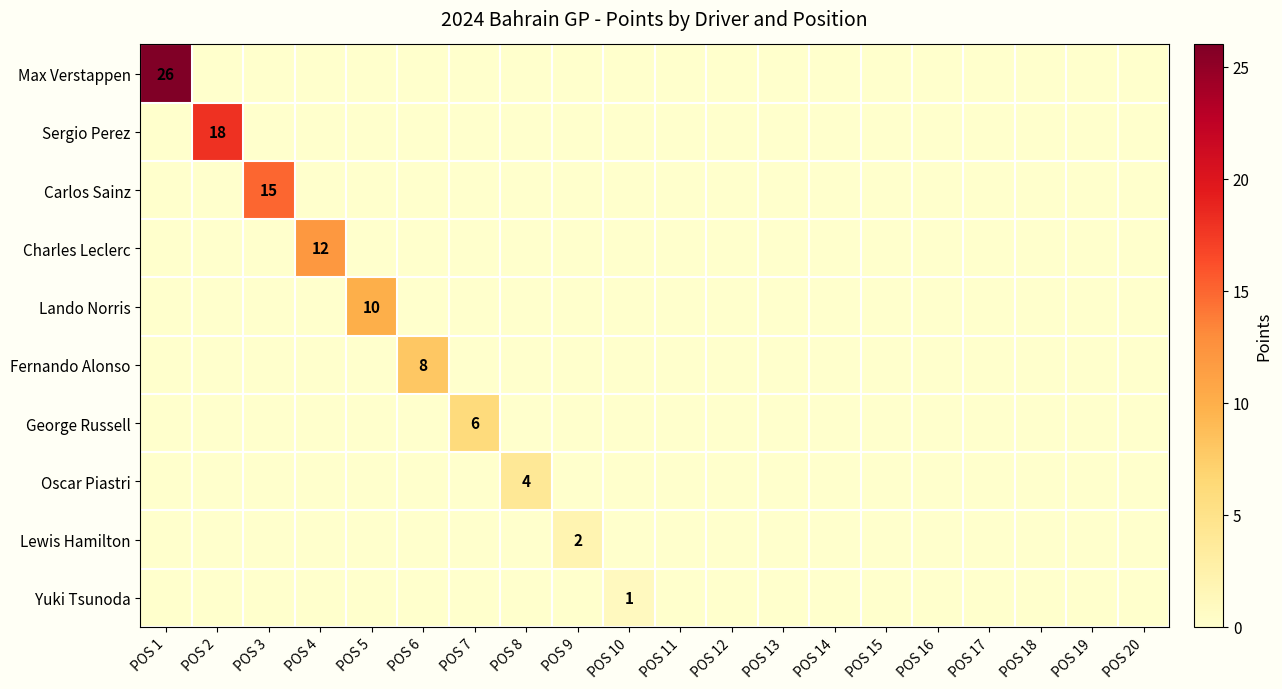

The George Russell series shows 6 at POS 7. True or false?

True